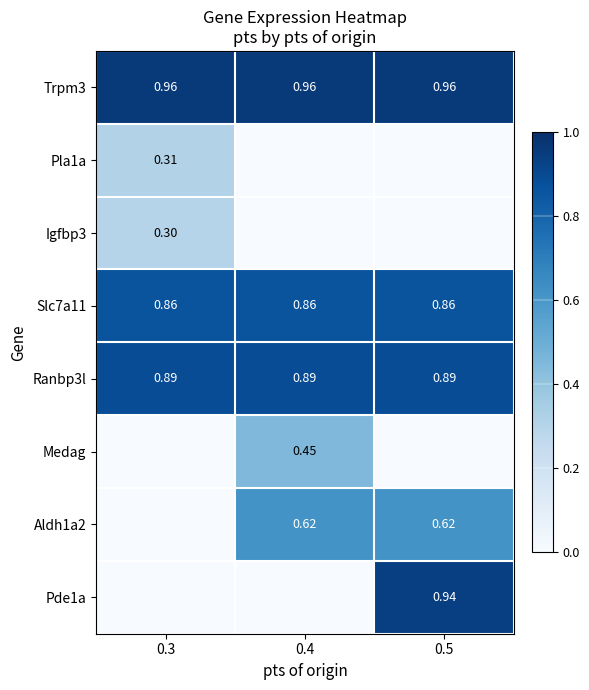

Between 0.3 and 0.4, which series saw the biggest shift?

Aldh1a2